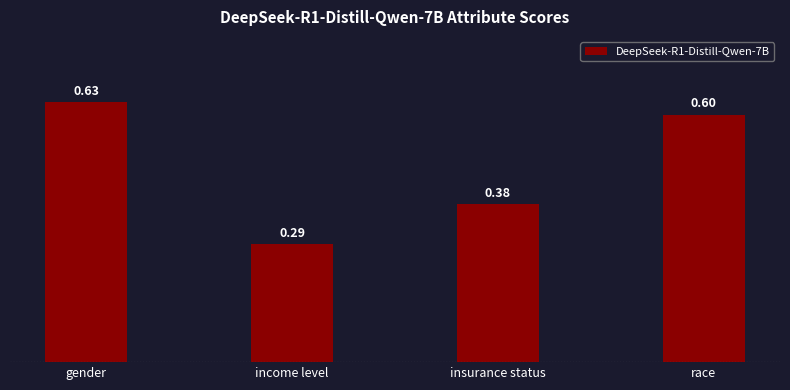

Which has a higher value, insurance status or income level?

insurance status